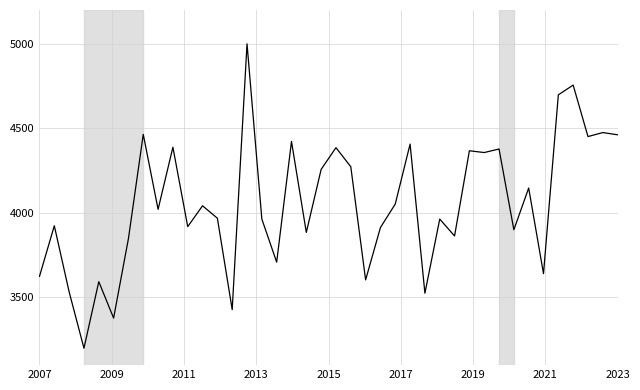

What is the difference between the maximum and minimum values?

1800.0